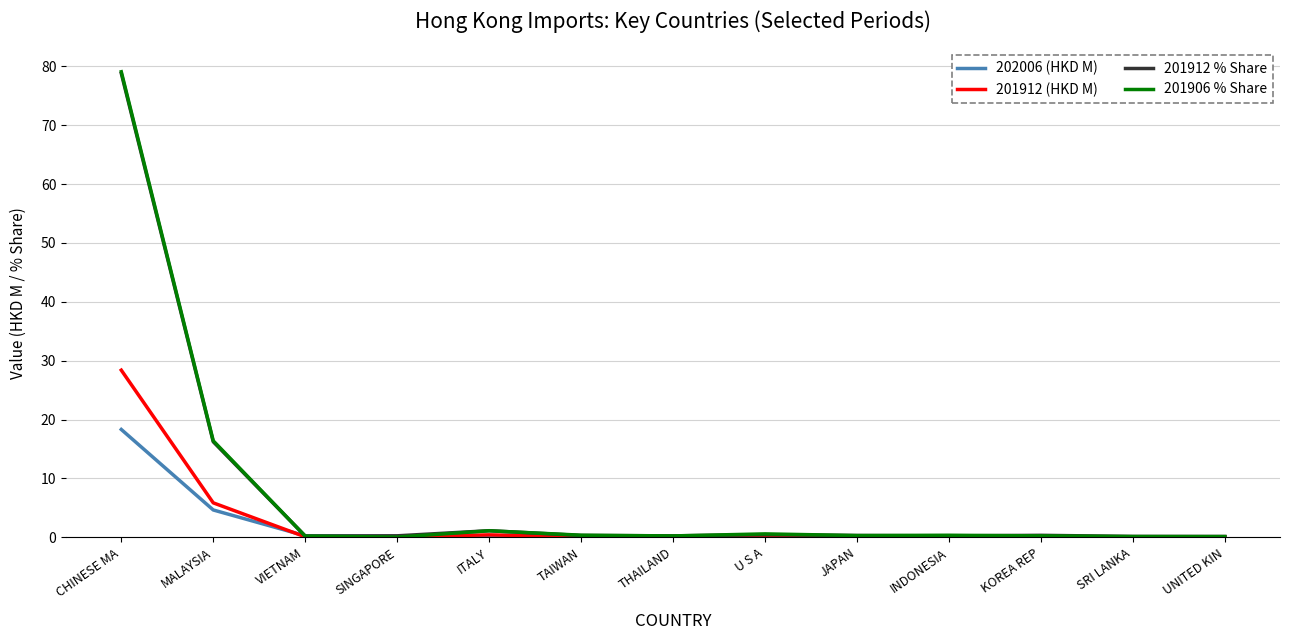

What is the total value across all series at KOREA REP?

0.7